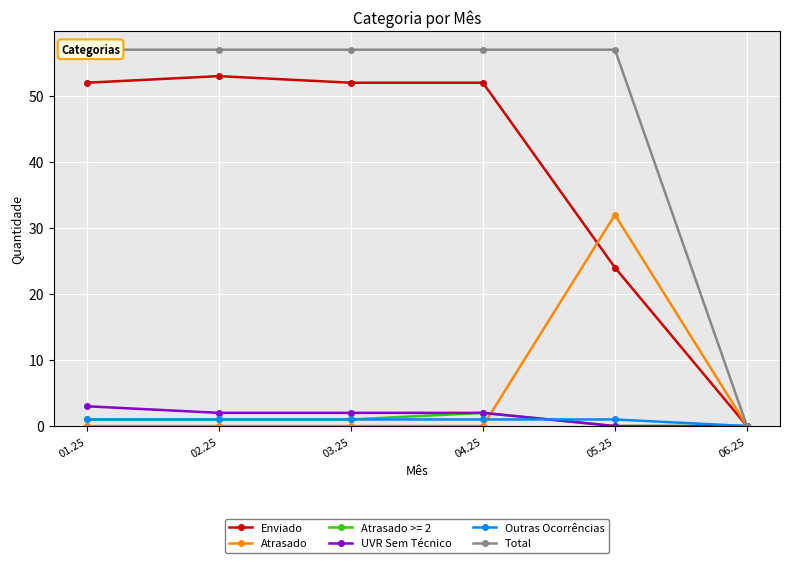

True or false: Enviado and Atrasado cross at least once.

True